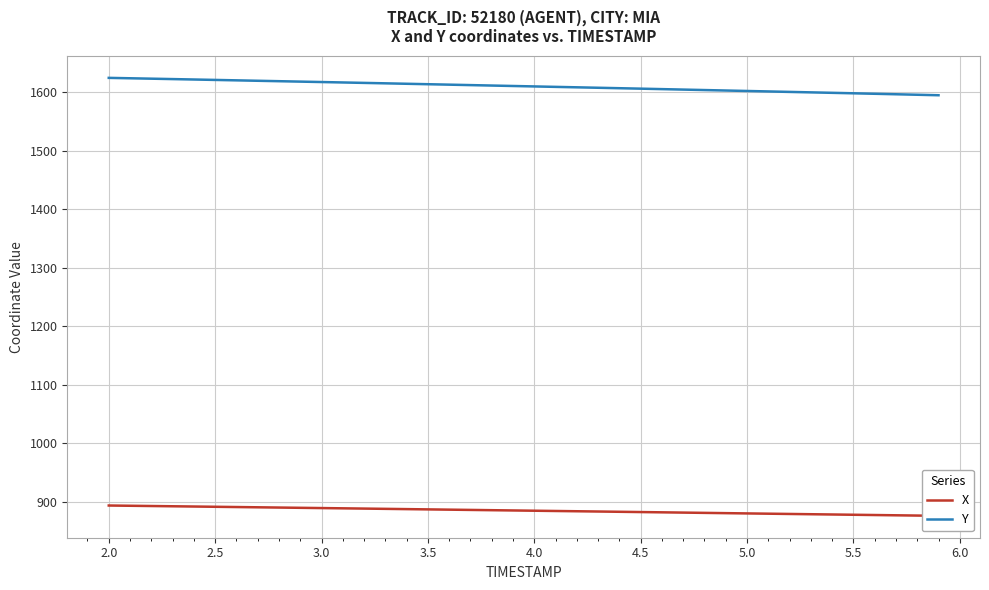

What is the maximum value for Y?

1624.3